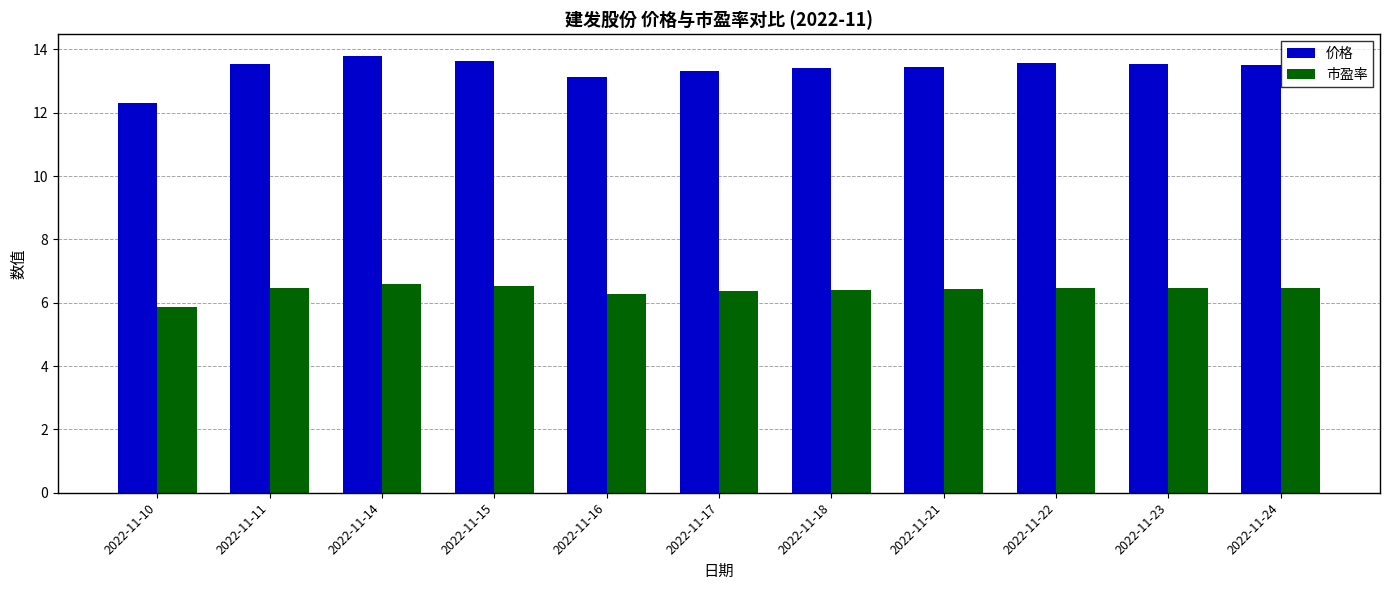

What is the value of the 价格 bar at the 6th from the left?

13.3